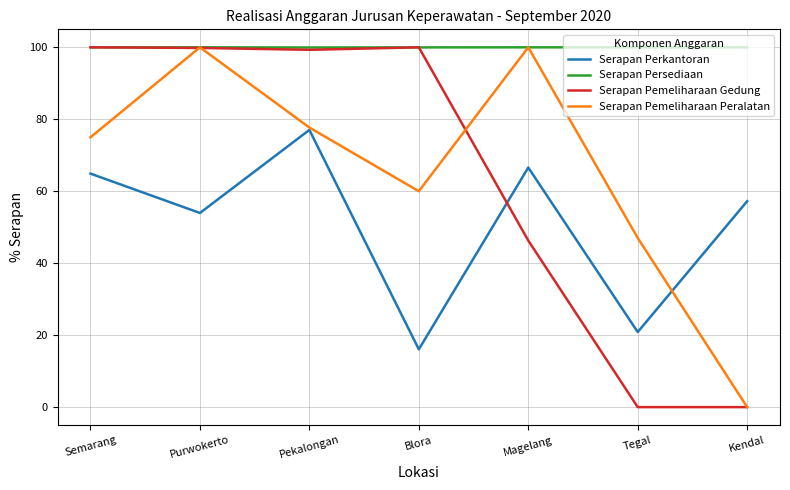

At which label is Serapan Perkantoran closest to 46?

Purwokerto